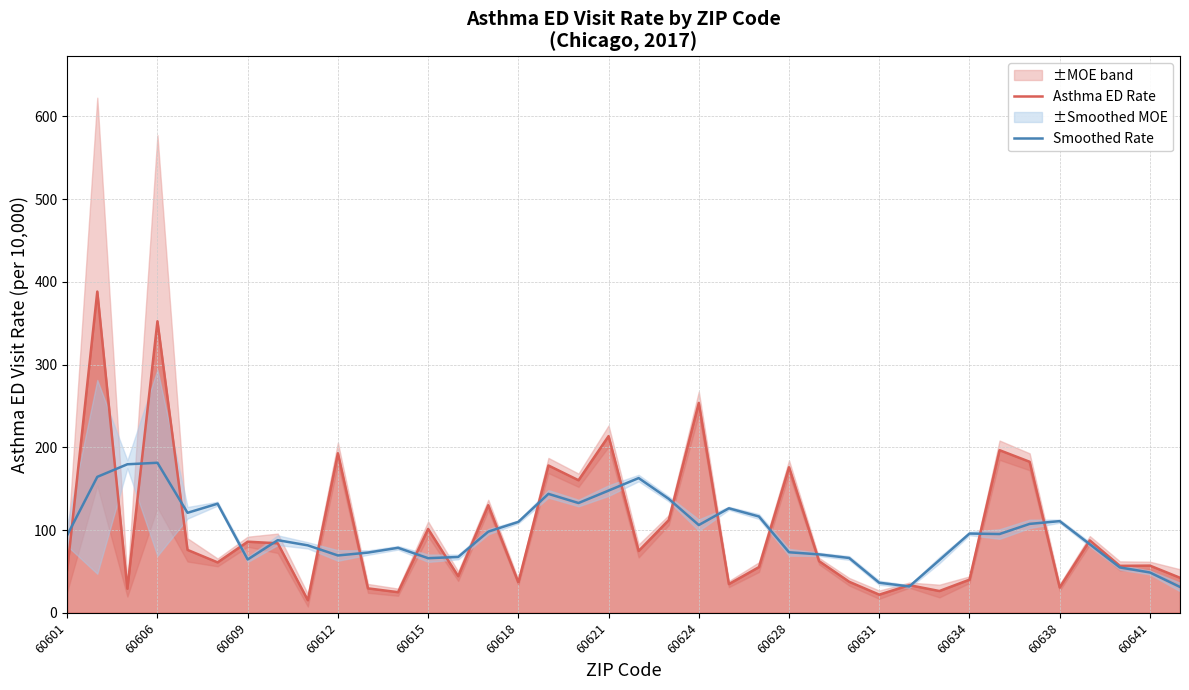

At how many categories does at least one series exceed 196?

5